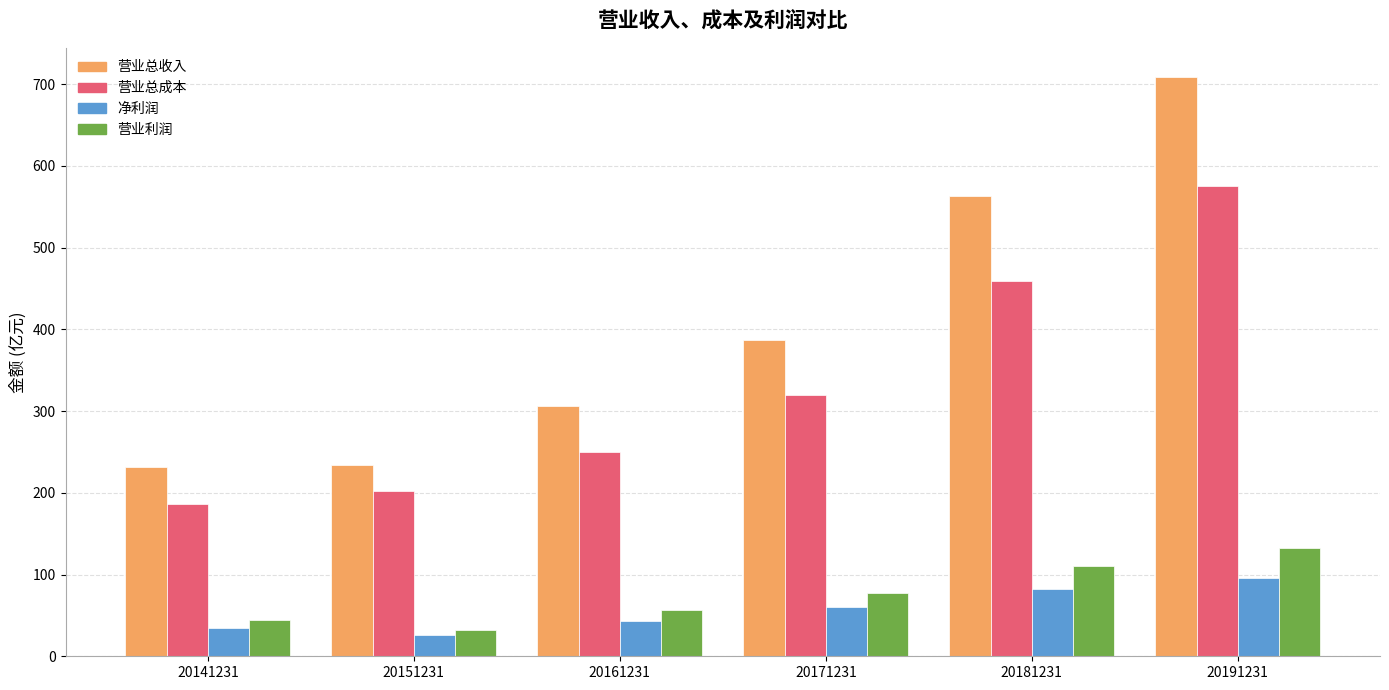

Where is 营业总收入 nearest to the value 470?

20171231